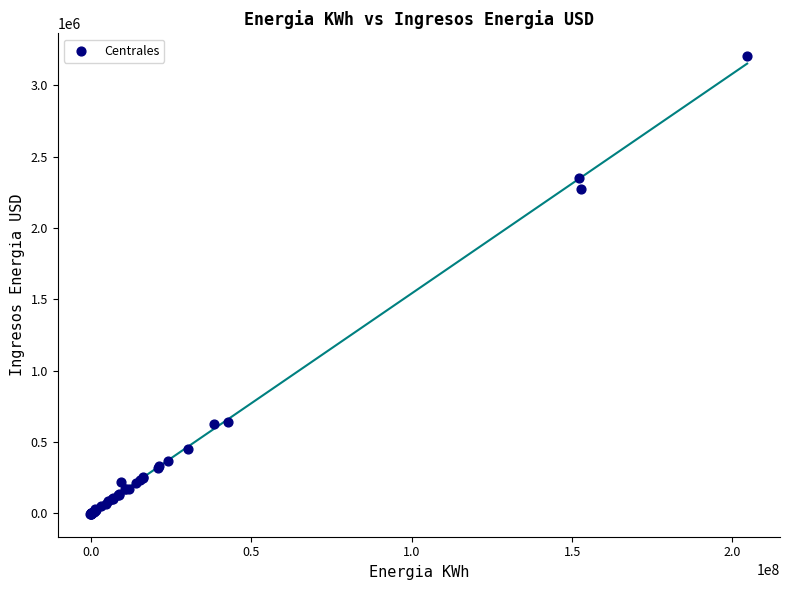

What Y value in the scatter plot is closest to 1600673?

2276040.2